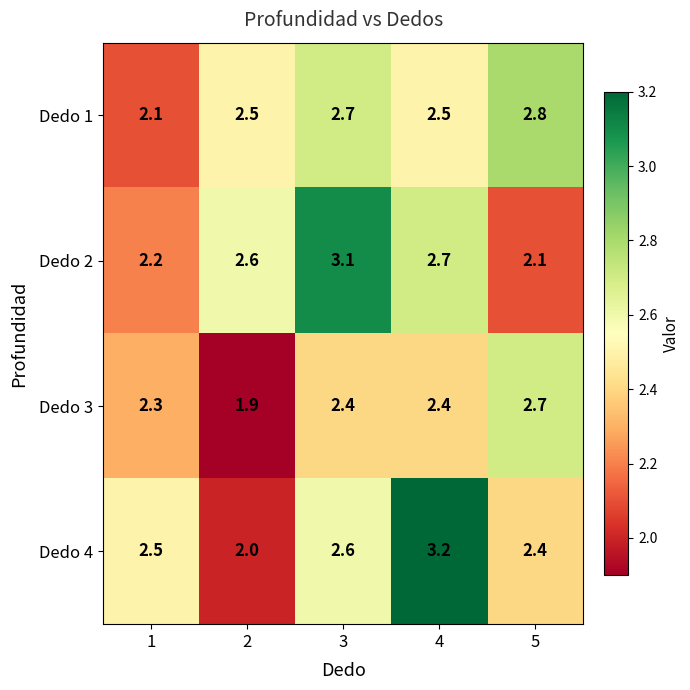

What is the total value across all series at 2?

9.0